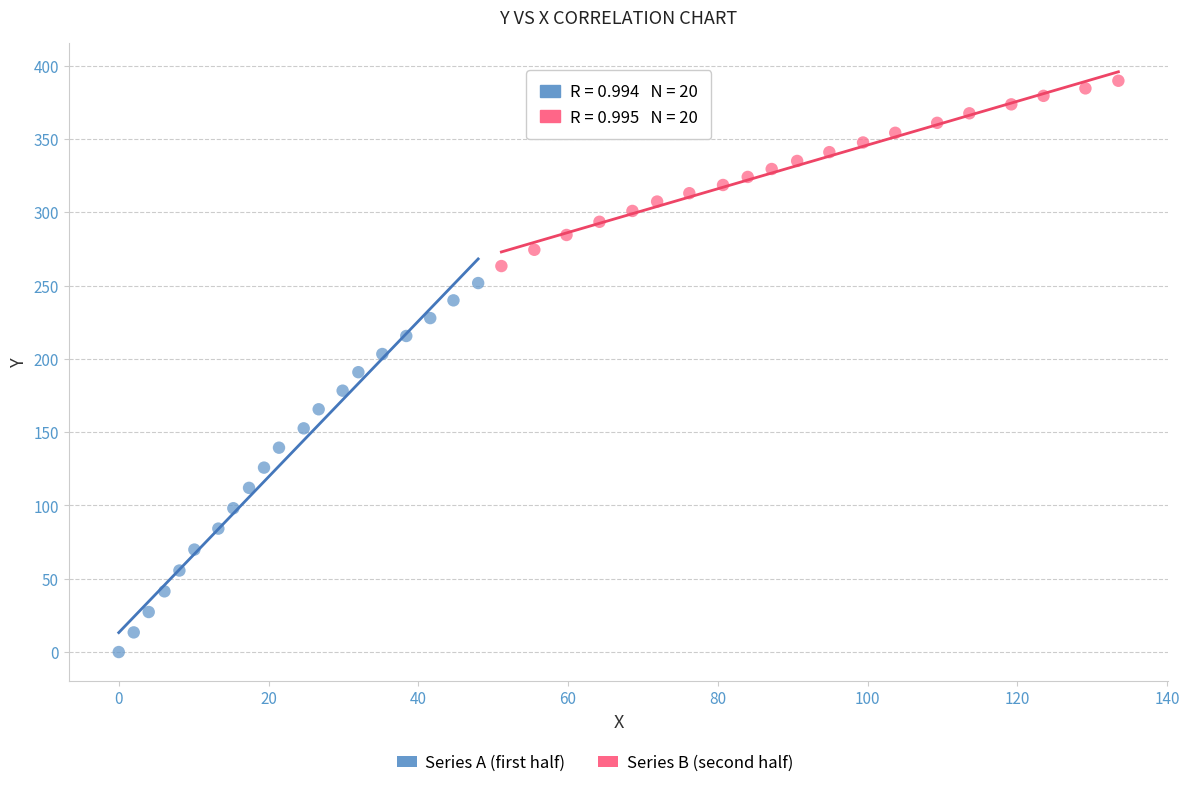

Which series has the widest spread of Y values?

Series A (first half)